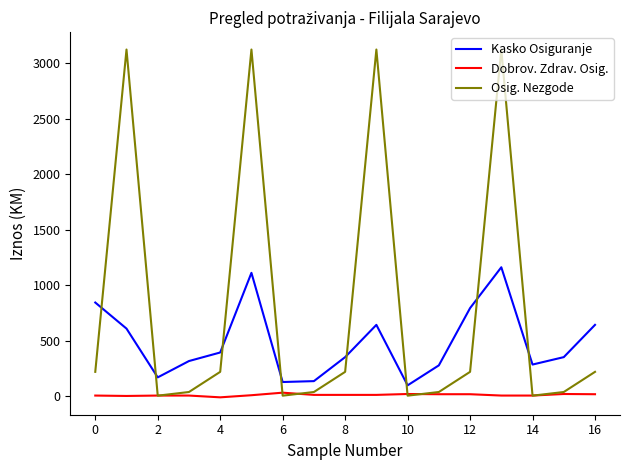

True or false: Dobrov. Zdrav. Osig. has more than 1 points higher than both neighbors.

True